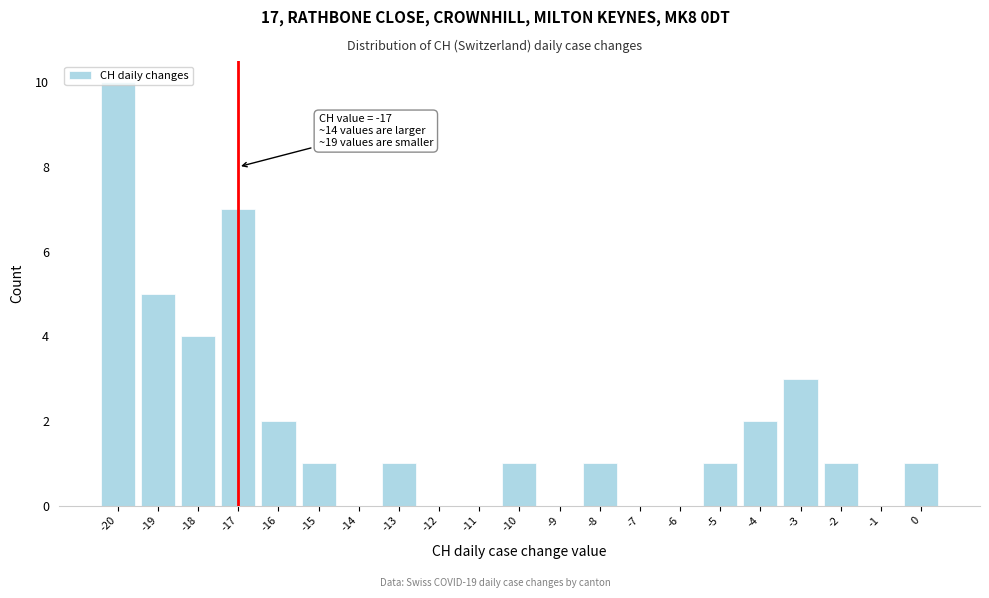

Over which range of the x-axis is the bar tallest?

-20.5 to -19.5